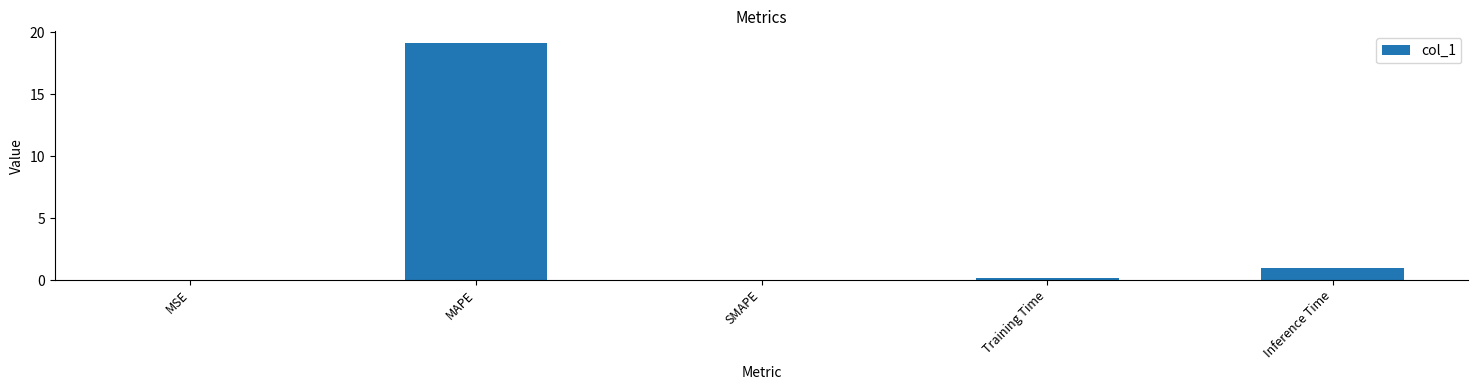

How many data points does each series have?

5